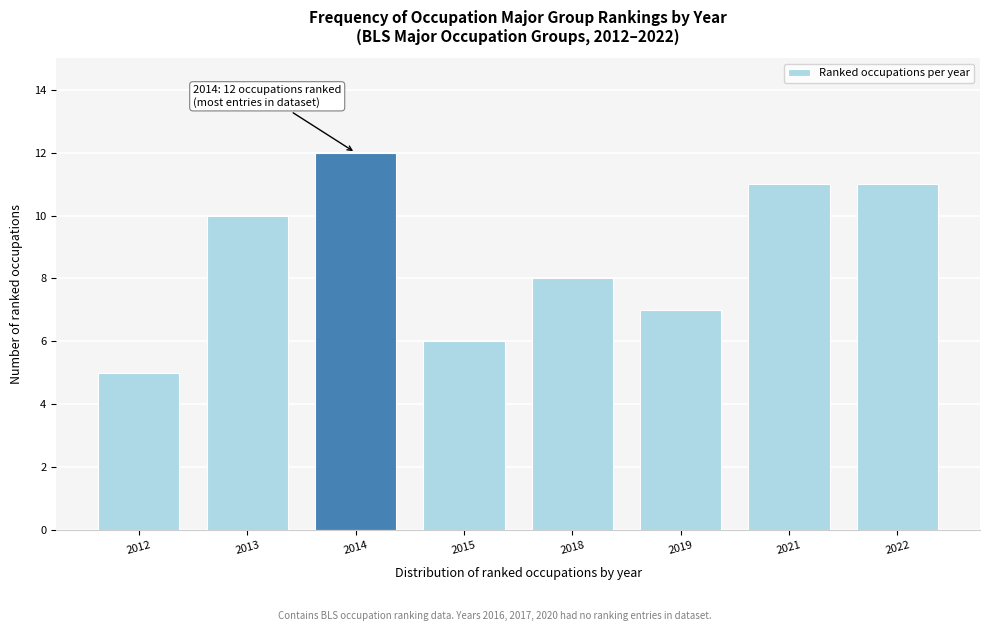

Reading left to right, what are all the values shown in this chart?

2012=5	2013=10	2014=12	2015=6	2018=8	2019=7	2021=11	2022=11